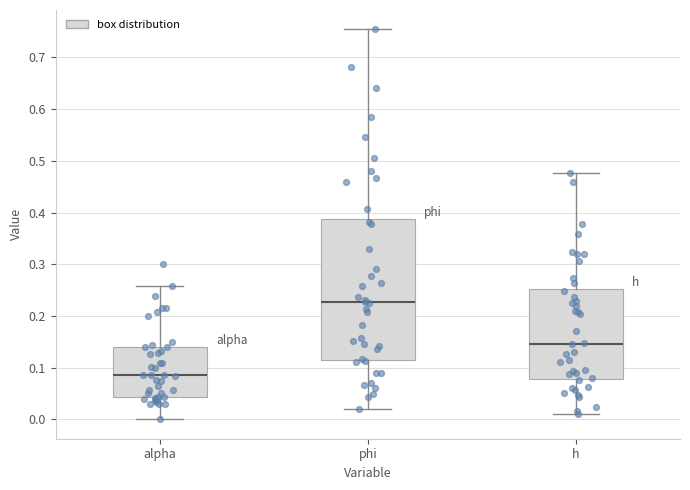

Where is the lower edge of the box for alpha on the y-axis? The values are not printed on the chart, so give them approximately, as read against the axis.

0.04